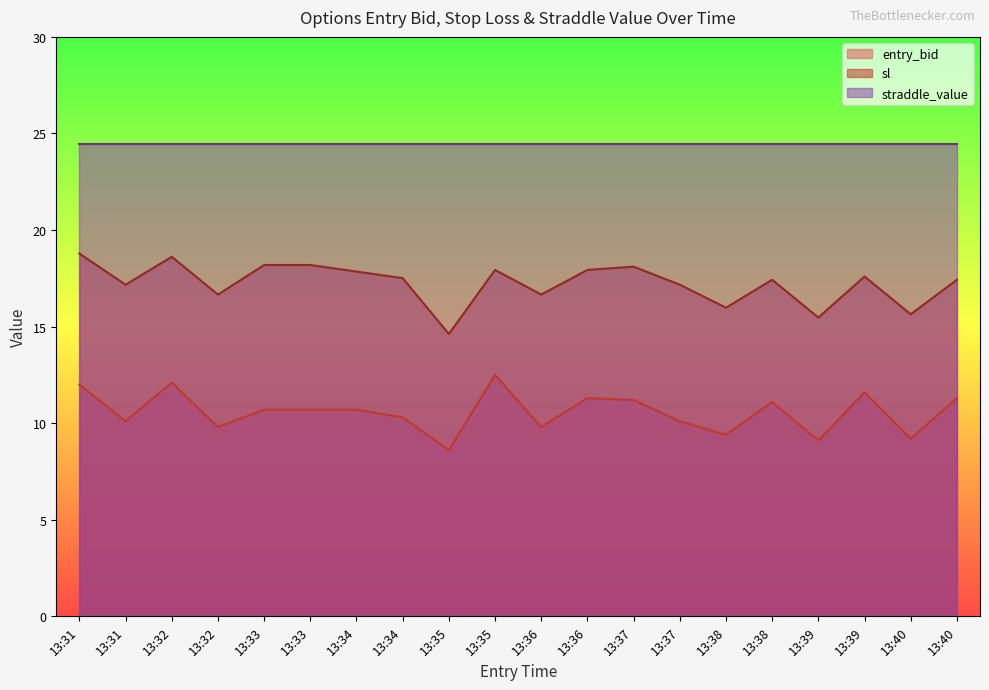

List the series in order of their overall mean, highest first.

straddle_value, sl, entry_bid